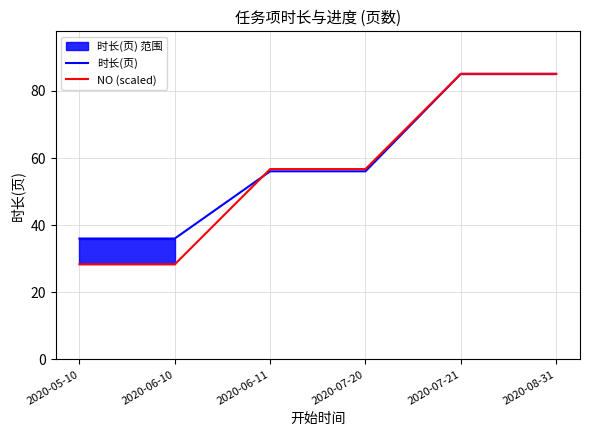

What is the label of the 1st point from the left?

2020-05-10